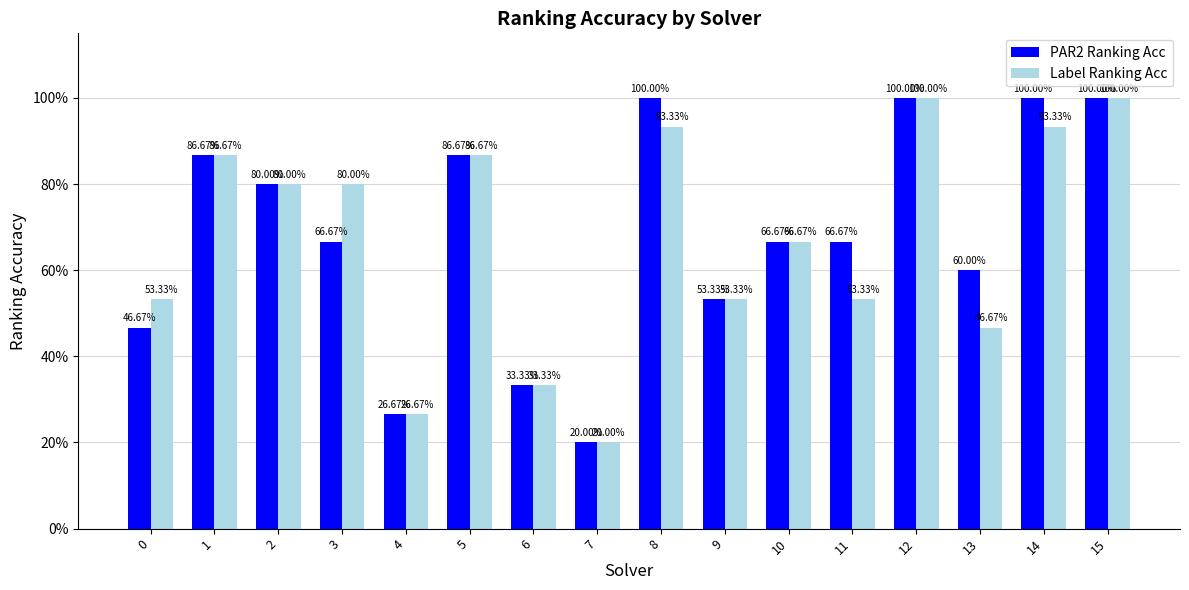

At how many categories does at least one series exceed 0?

16